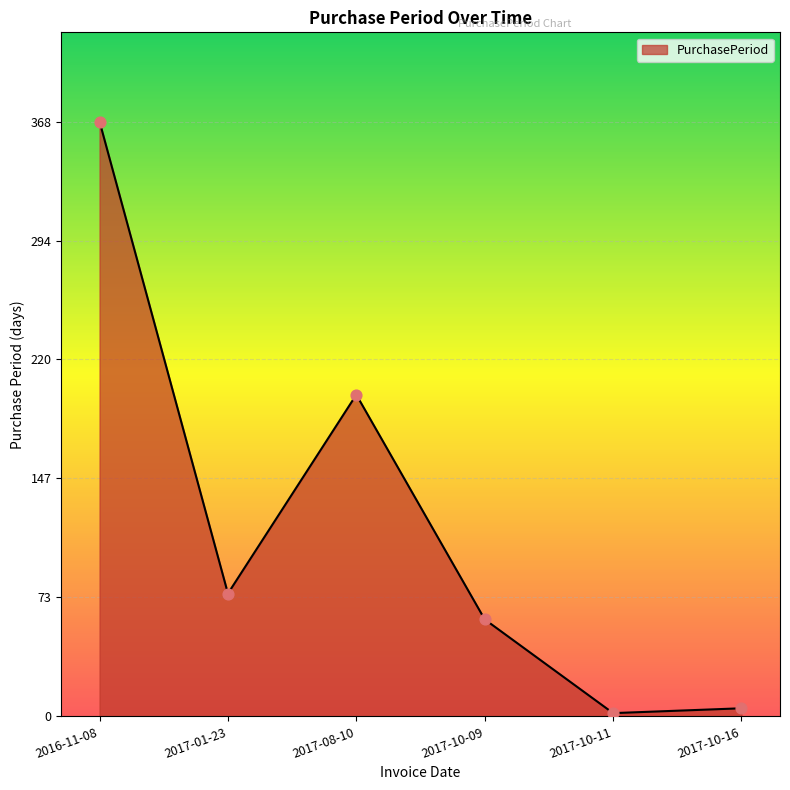

Which has a higher value, 2017-01-23 or 2017-10-09?

2017-01-23